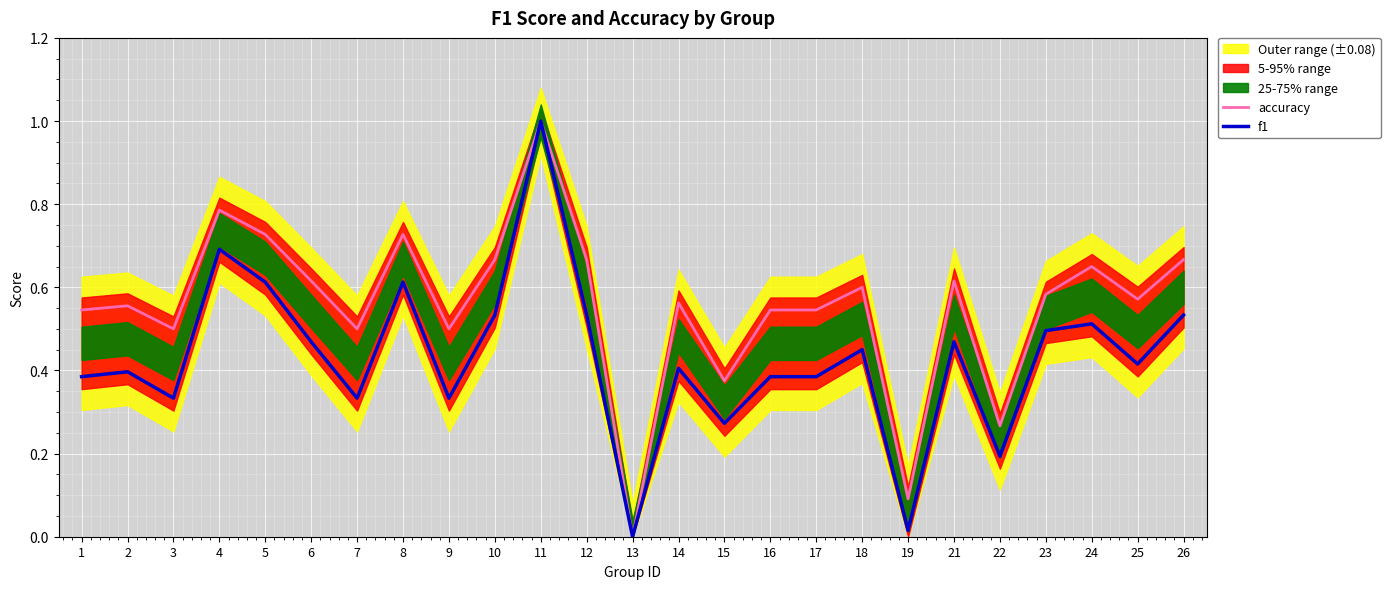

True or false: f1 has more than 1 interior local peaks.

True